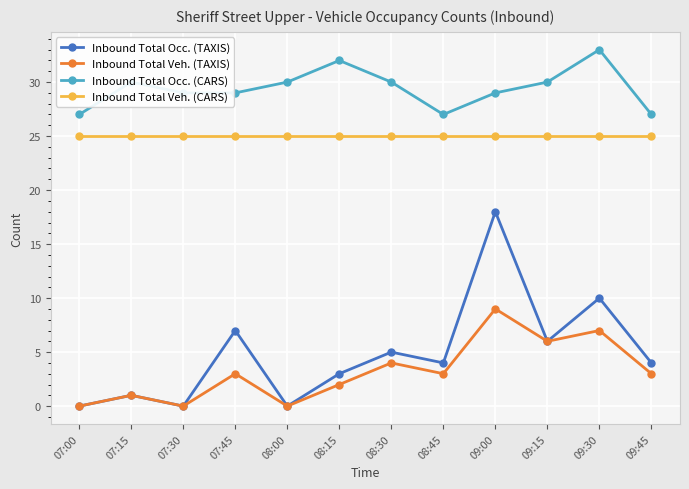

Does the chart display data point markers on the line(s)?

Yes